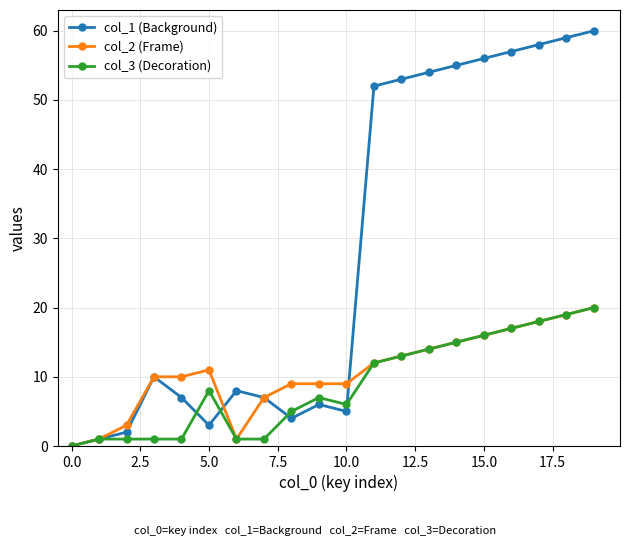

Which series has the widest spread of values?

col_1 (Background)